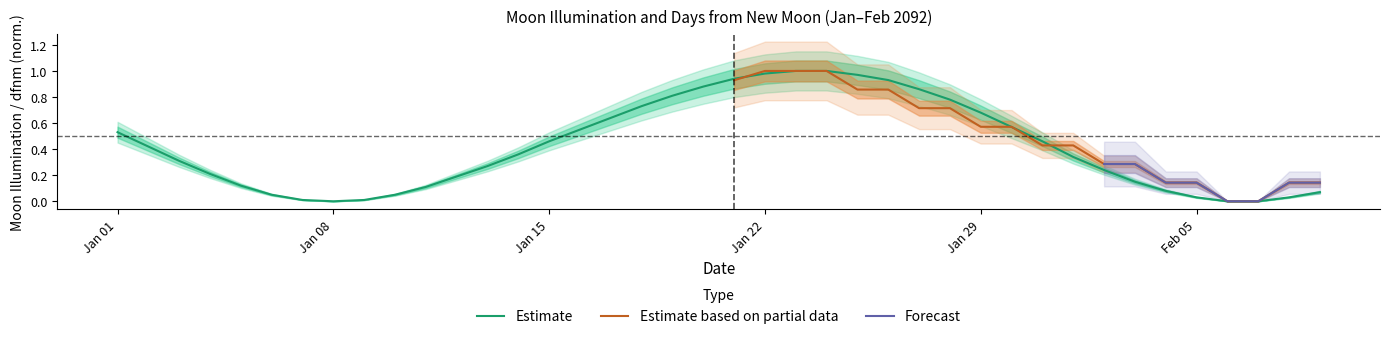

What is the label of the 33rd point from the right?

Jan 08